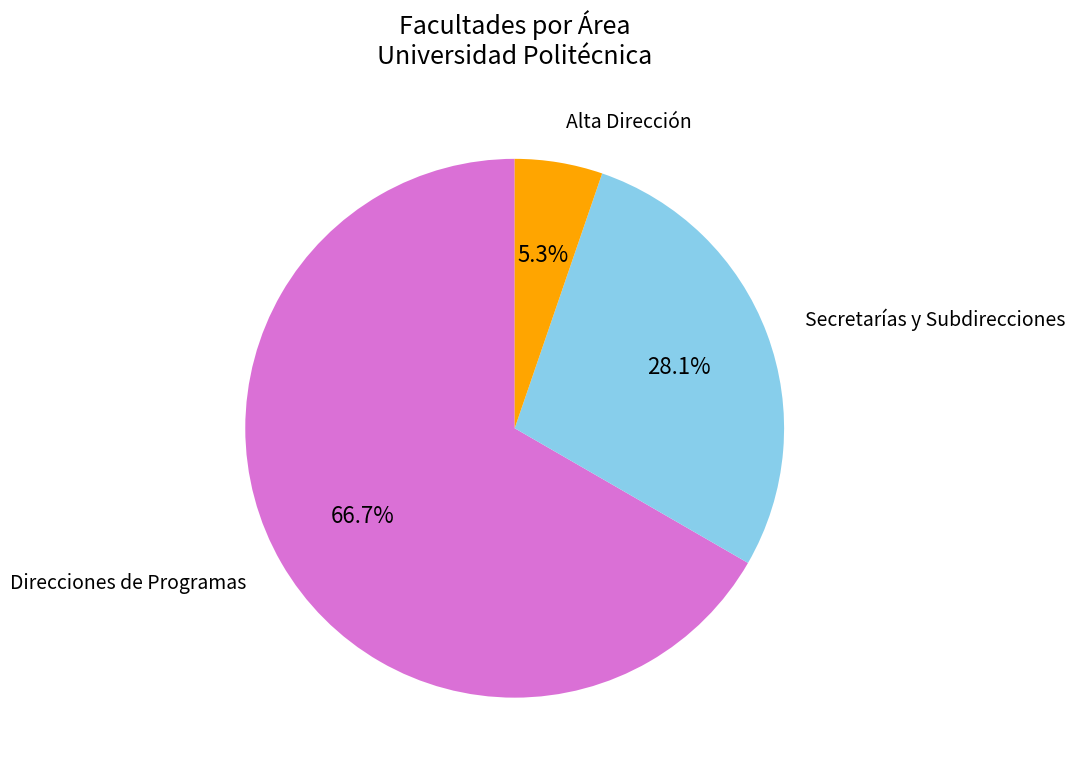

Which has a higher value, Secretarías y Subdirecciones or Direcciones de Programas?

Direcciones de Programas